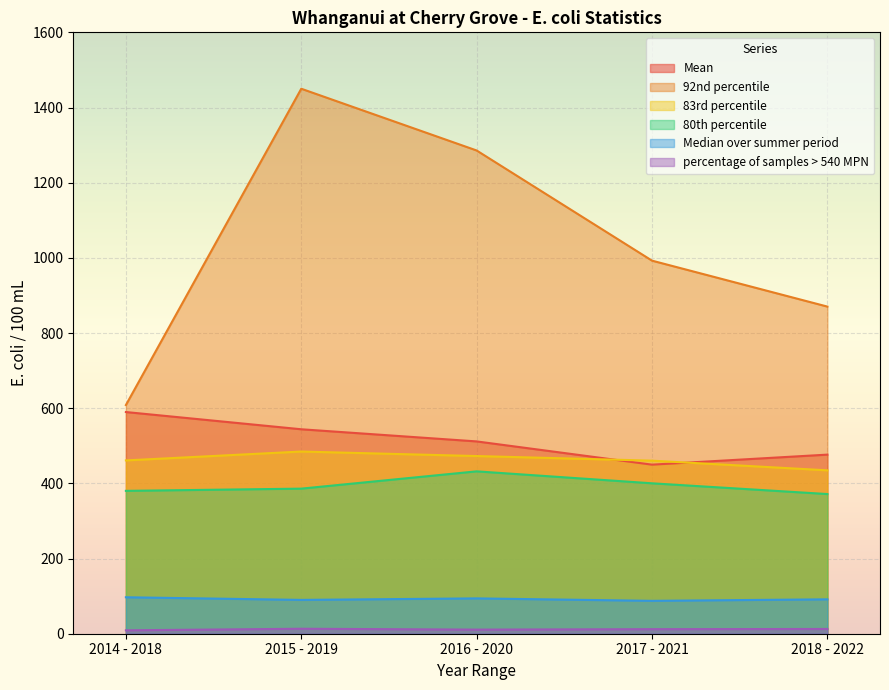

What is the total value across all series at 2017 - 2021?

2402.6